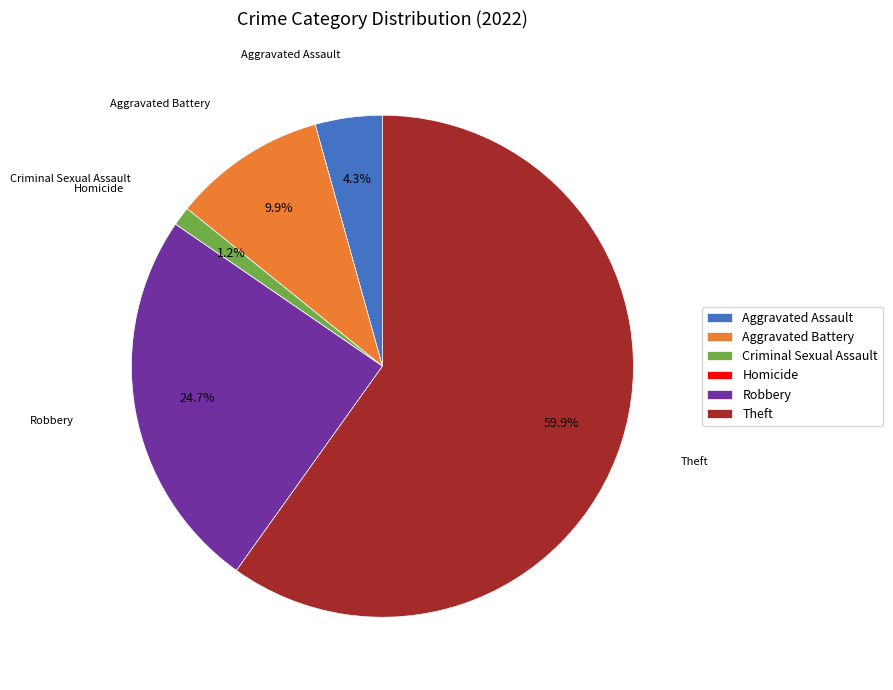

The Robbery slice represents 39% of the pie. True or false?

False